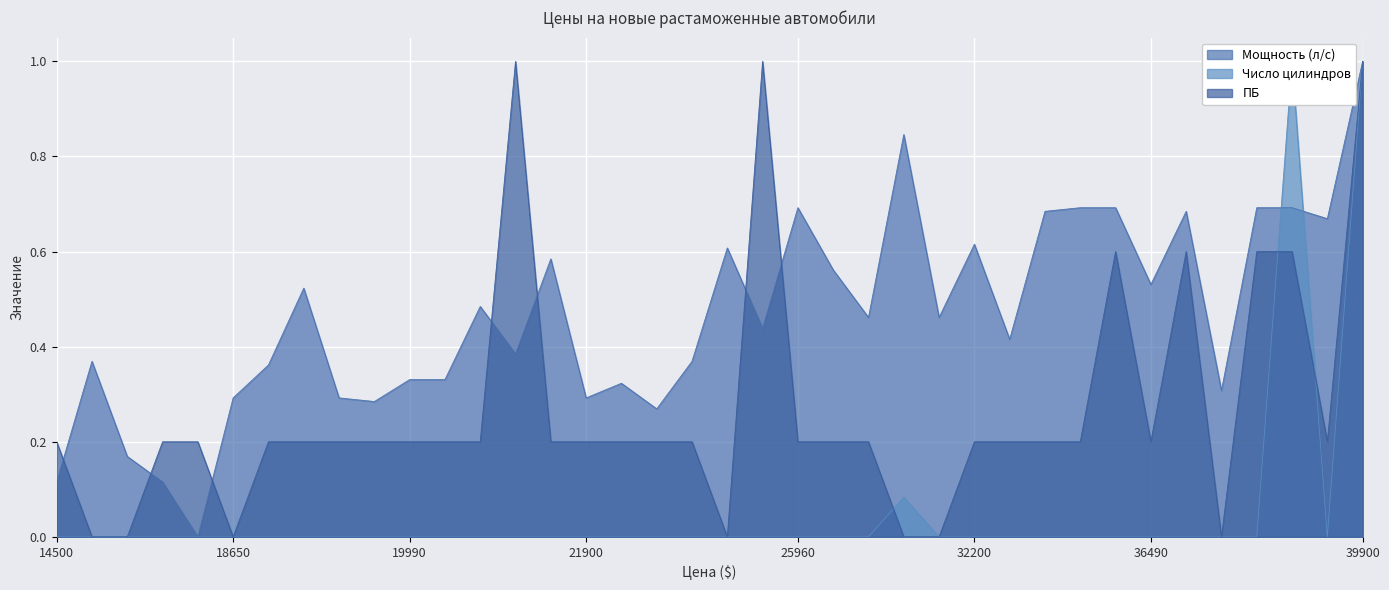

At which category is the sum across all series the highest?

39900